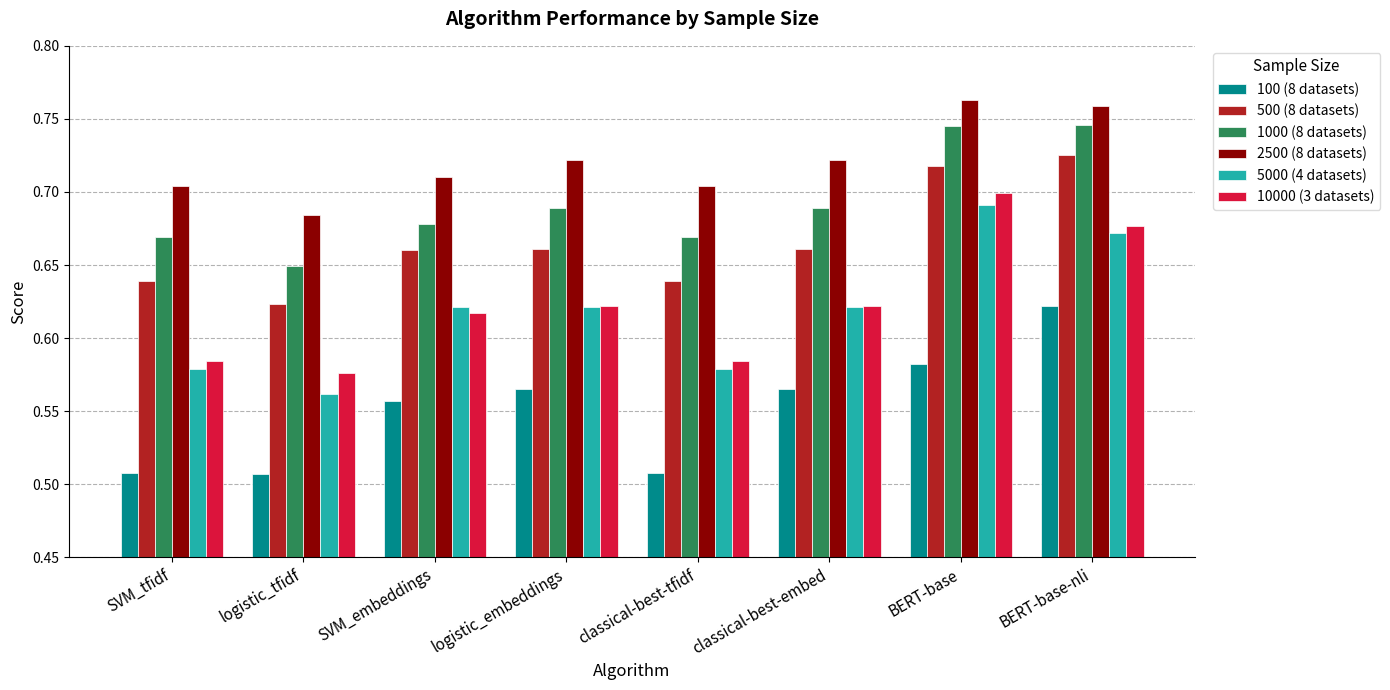

What are all the series names shown in the legend?

100 (8 datasets), 500 (8 datasets), 1000 (8 datasets), 2500 (8 datasets), 5000 (4 datasets), 10000 (3 datasets)